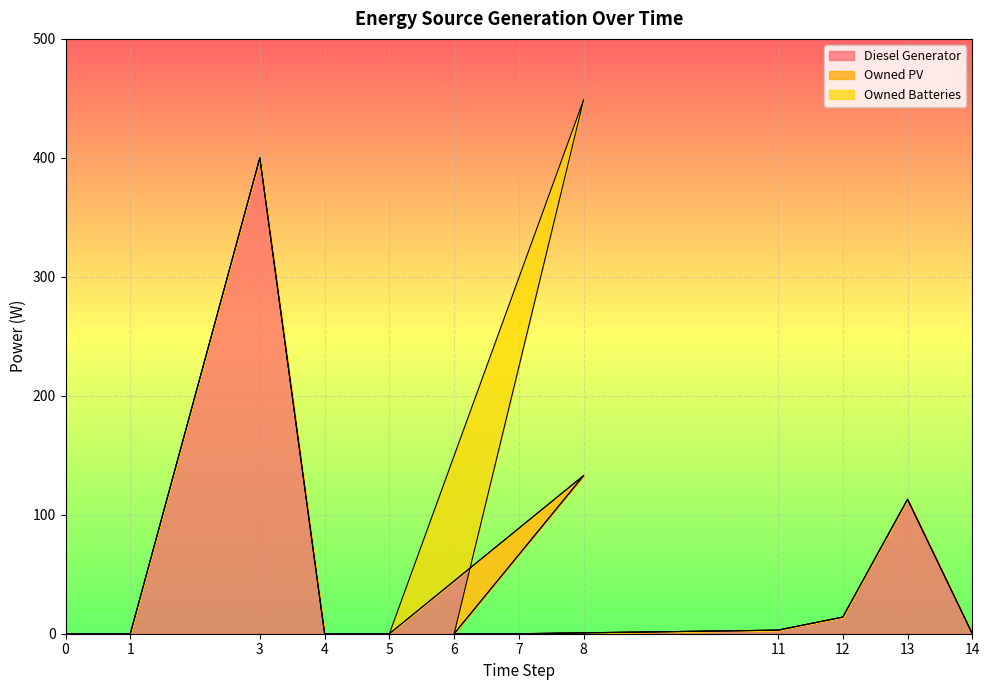

The value of Owned Batteries at 6 is 158. True or false?

False